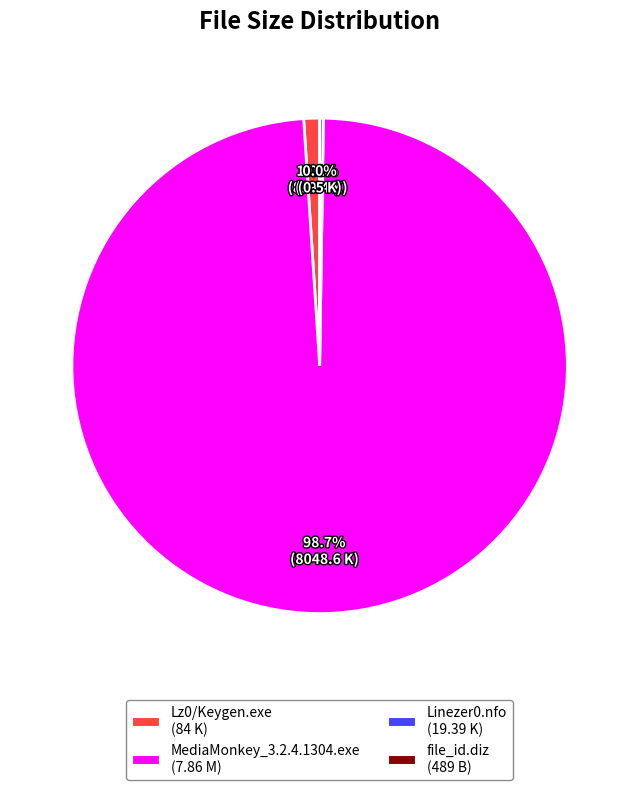

To the nearest percent, what is the difference between the largest and smallest slice percentages?

99%